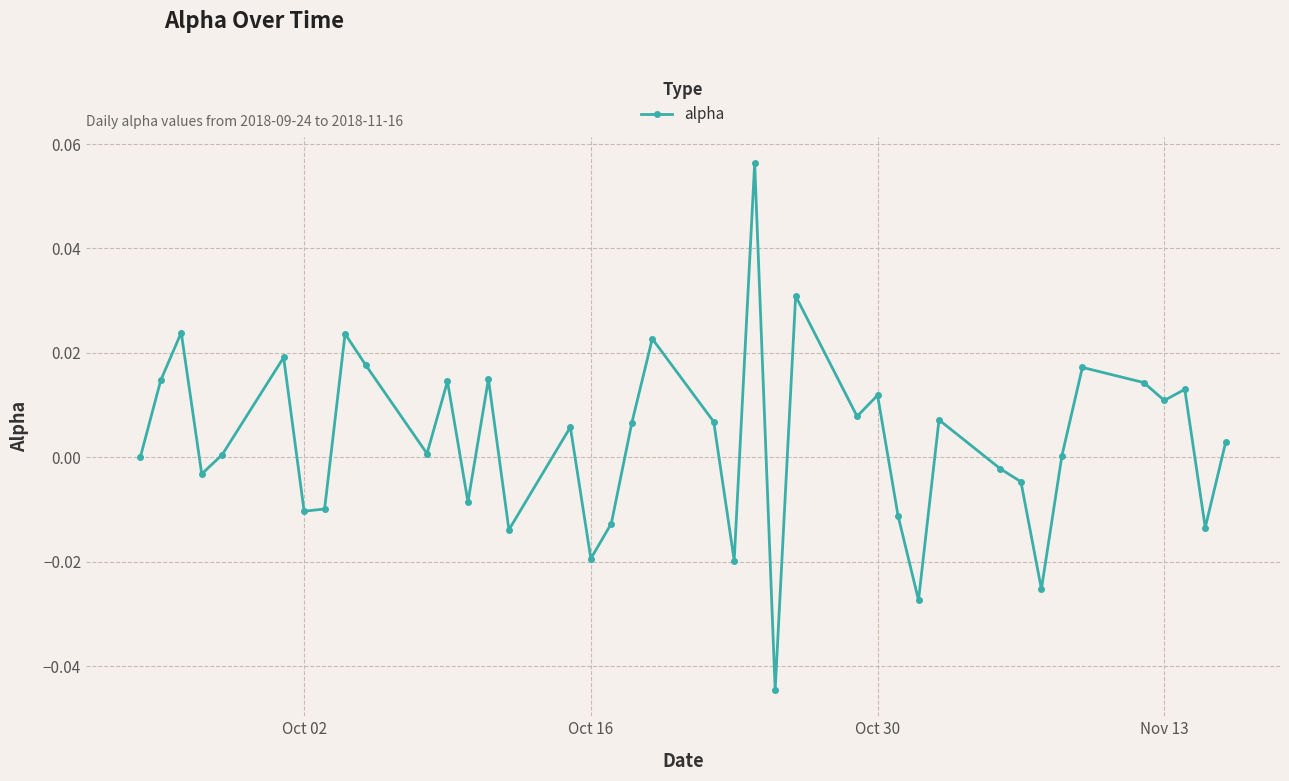

True or false: there are more than 2 points higher than both neighbors.

True